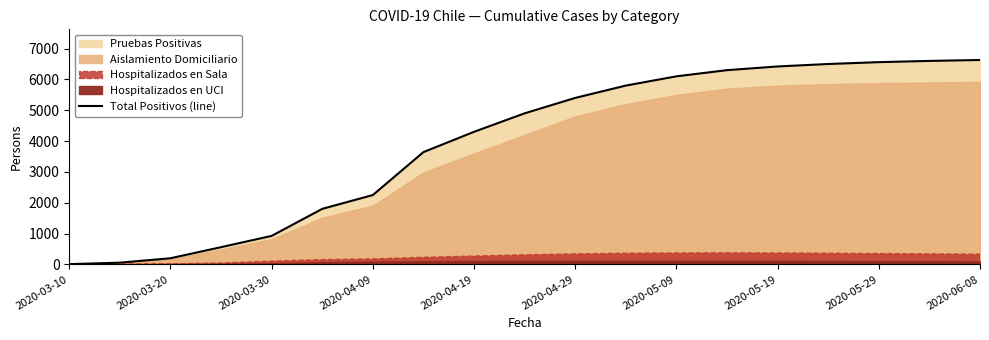

How many data points are less than 4900?

9